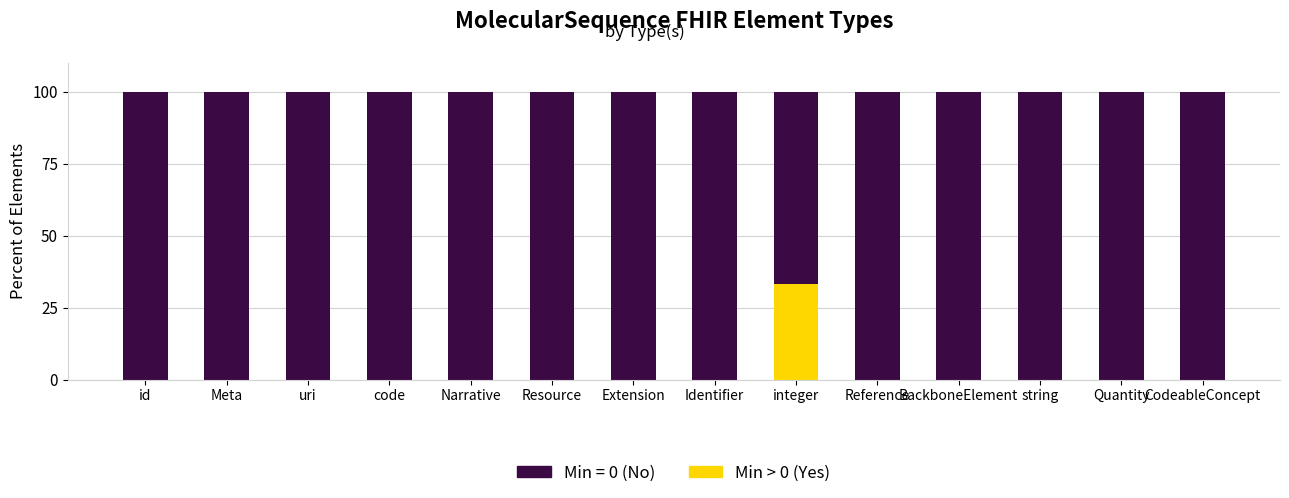

The Min > 0 (Yes) series shows 0.0 at Resource. True or false?

True